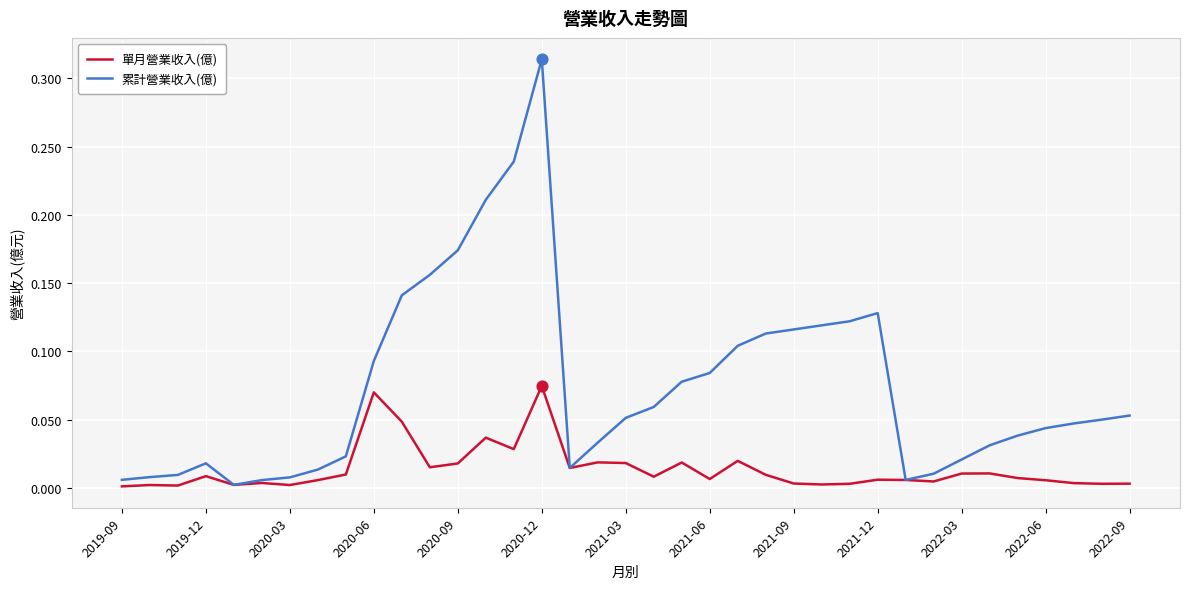

Which series has the largest range (max minus min)?

累計營業收入(億)